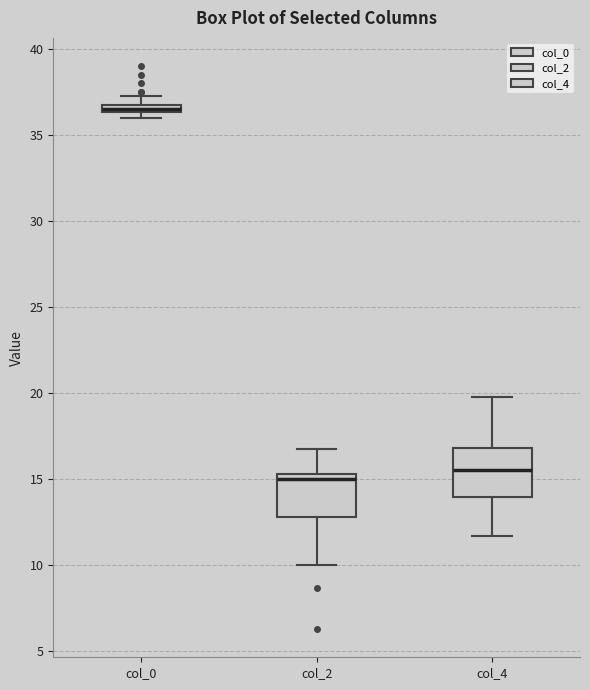

Where is the upper edge of the box for col_4 on the y-axis? The values are not printed on the chart, so give them approximately, as read against the axis.

17.0